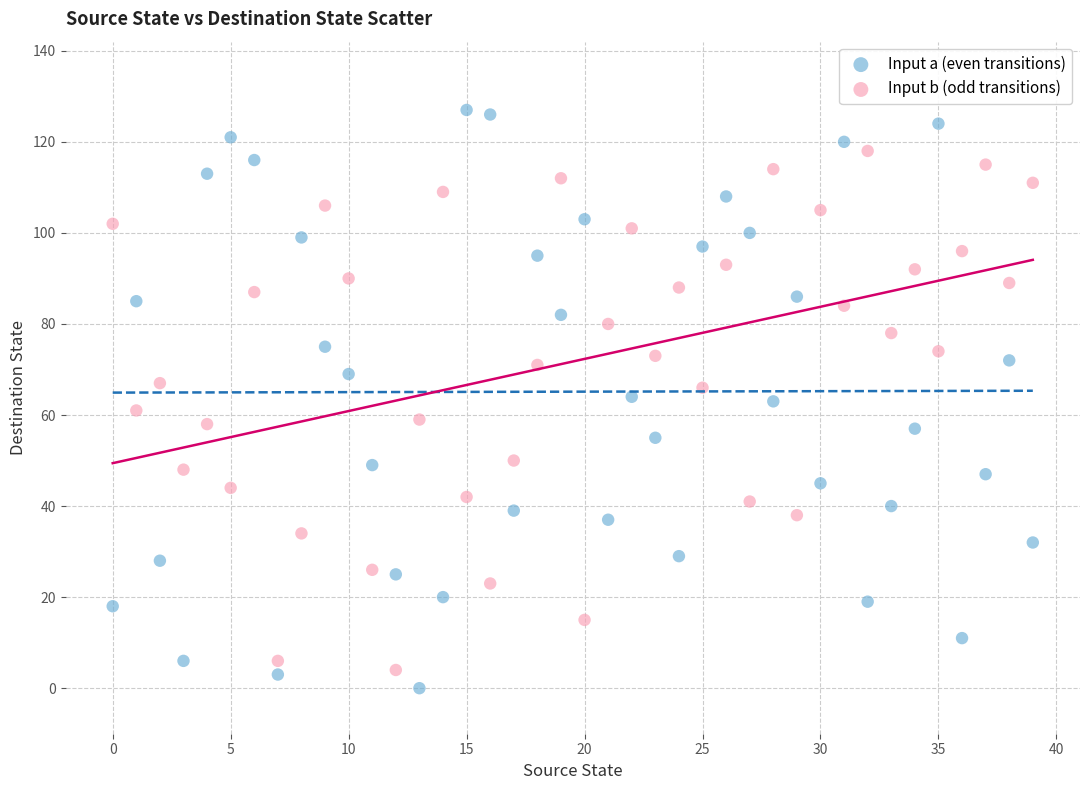

Across all data points, what is the range of Y values (max minus min)?

127